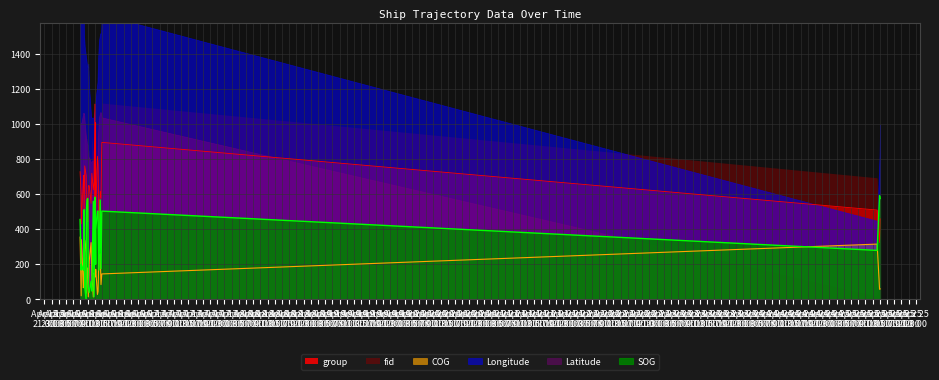

At which category is the sum across all series the highest?

2024-04-16 11:01:28